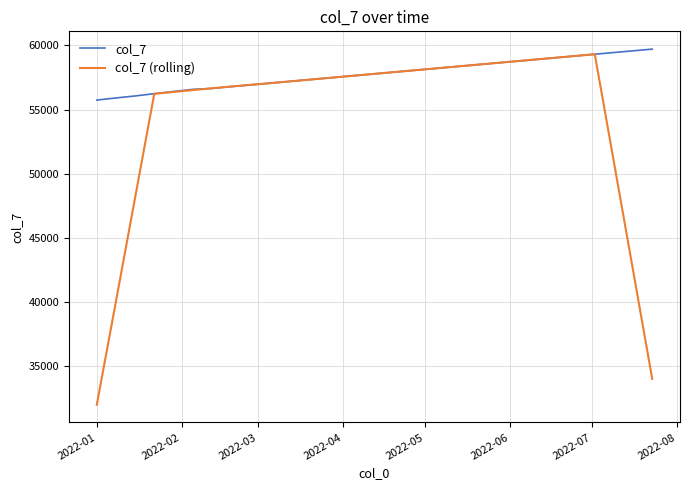

What is the greatest value displayed?

59710.0